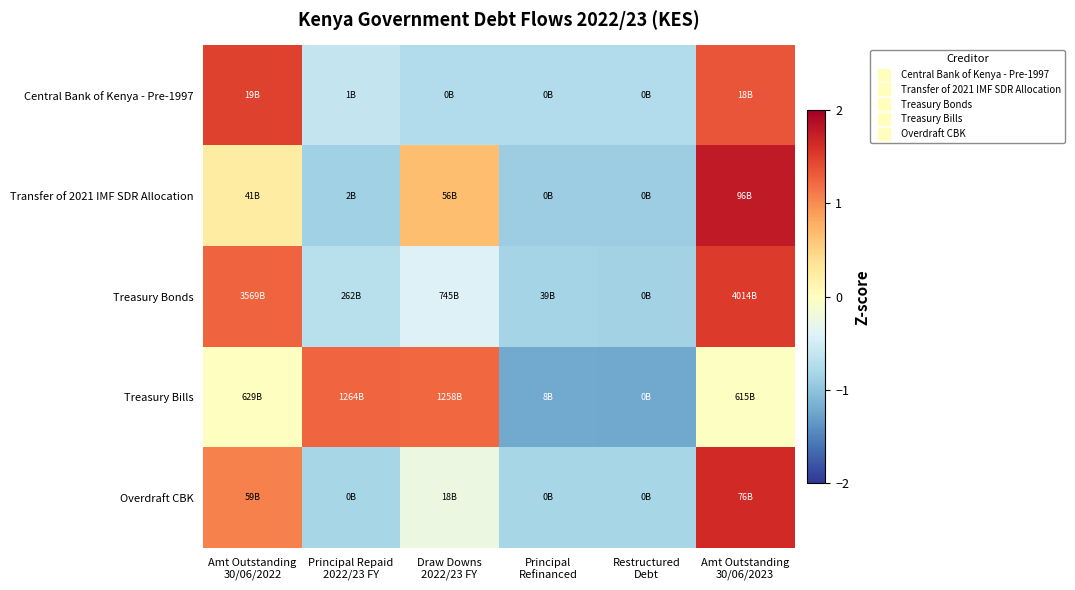

Reading left to right, list all the values displayed in this chart.

Central Bank of Kenya - Pre-1997: Amt Outstanding
30/06/2022=1.5	Principal Repaid
2022/23 FY=-0.6	Draw Downs
2022/23 FY=-0.7	Principal
Refinanced=-0.7	Restructured
Debt=-0.7	Amt Outstanding
30/06/2023=1.3
Transfer of 2021 IMF SDR Allocation: Amt Outstanding
30/06/2022=0.2	Principal Repaid
2022/23 FY=-0.9	Draw Downs
2022/23 FY=0.7	Principal
Refinanced=-0.9	Restructured
Debt=-0.9	Amt Outstanding
30/06/2023=1.8
Treasury Bonds: Amt Outstanding
30/06/2022=1.3	Principal Repaid
2022/23 FY=-0.7	Draw Downs
2022/23 FY=-0.4	Principal
Refinanced=-0.8	Restructured
Debt=-0.9	Amt Outstanding
30/06/2023=1.5
Treasury Bills: Amt Outstanding
30/06/2022=-0.0	Principal Repaid
2022/23 FY=1.2	Draw Downs
2022/23 FY=1.2	Principal
Refinanced=-1.2	Restructured
Debt=-1.2	Amt Outstanding
30/06/2023=-0.0
Overdraft CBK: Amt Outstanding
30/06/2022=1.1	Principal Repaid
2022/23 FY=-0.8	Draw Downs
2022/23 FY=-0.2	Principal
Refinanced=-0.8	Restructured
Debt=-0.8	Amt Outstanding
30/06/2023=1.7